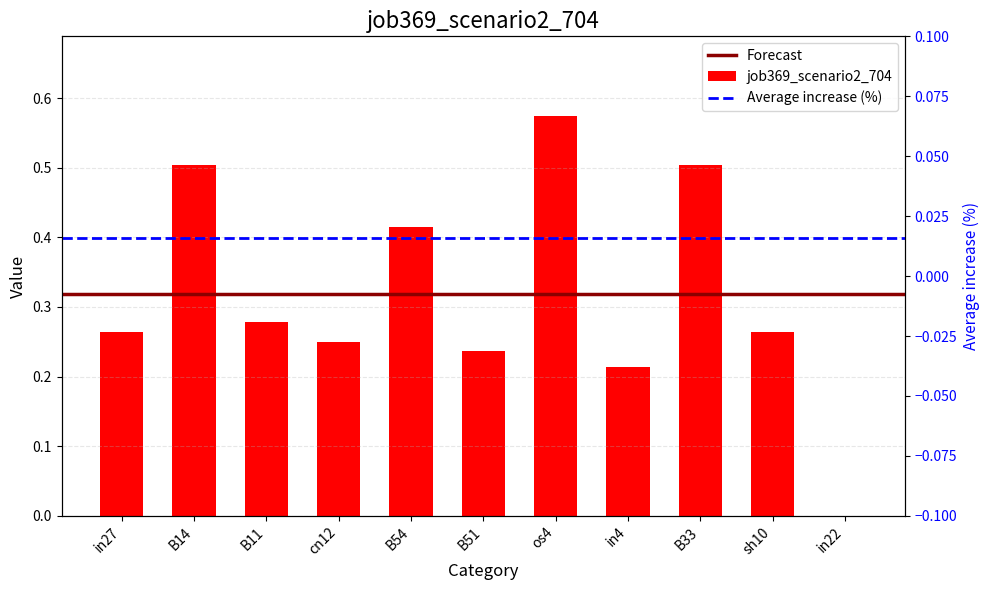

What is the average value?

0.3